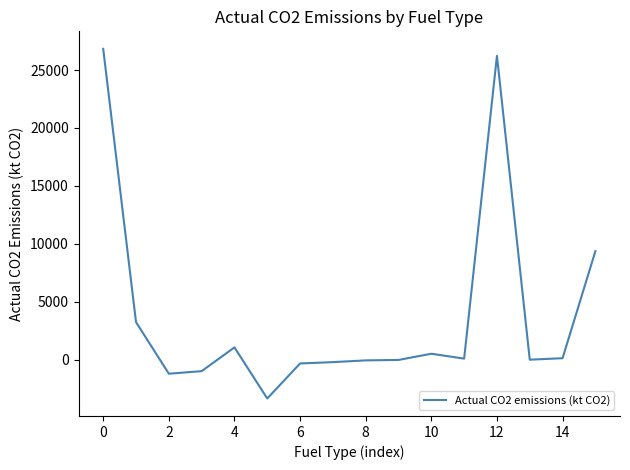

What is the minimum value shown in the chart?

-3344.0